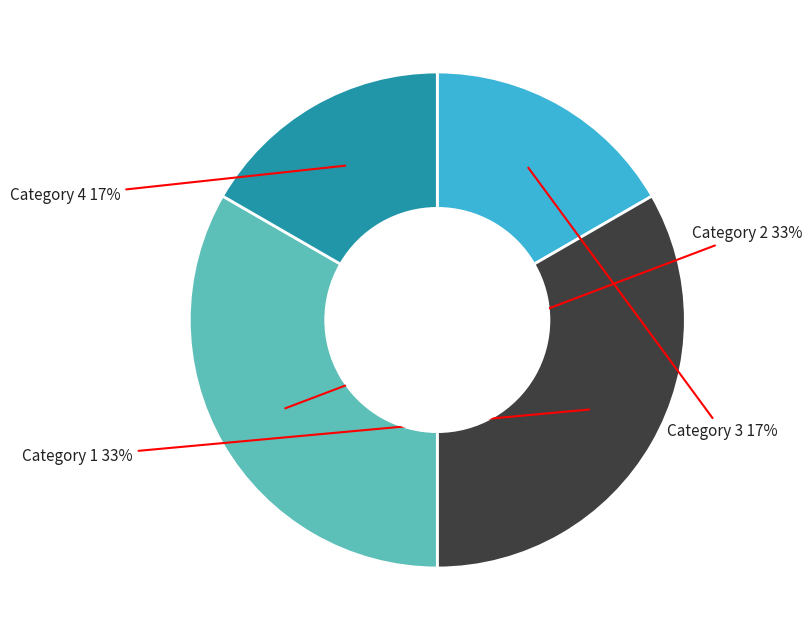

Does any single category account for the majority?

No